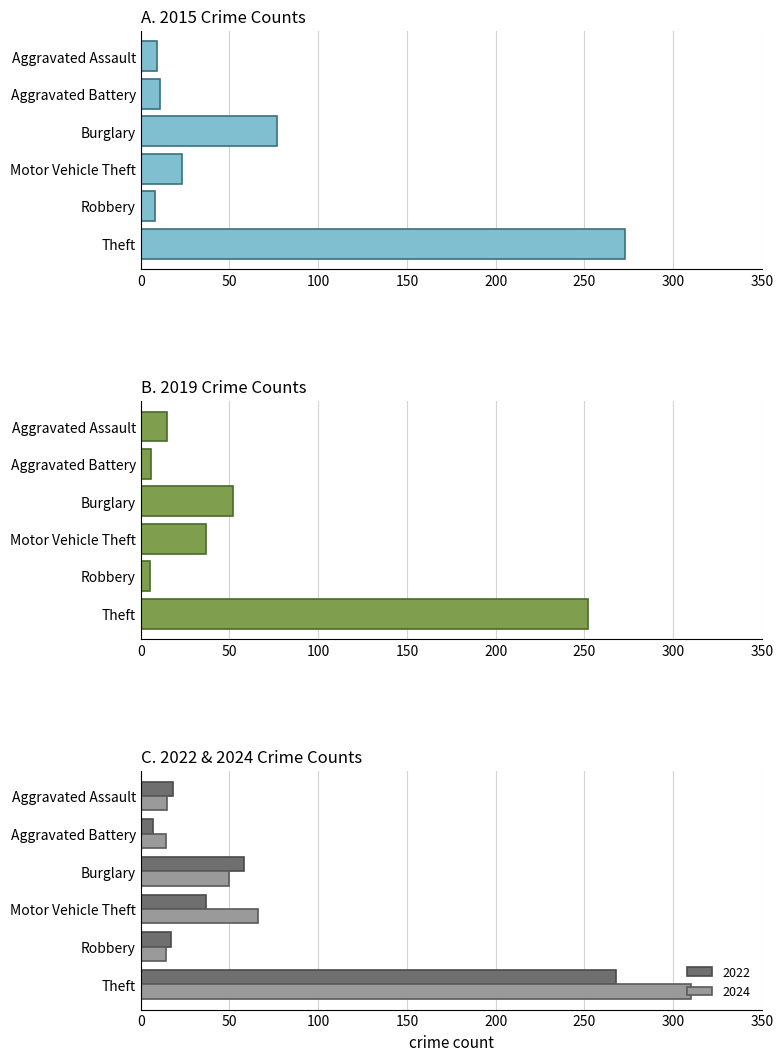

Which series has the widest spread of values?

2024